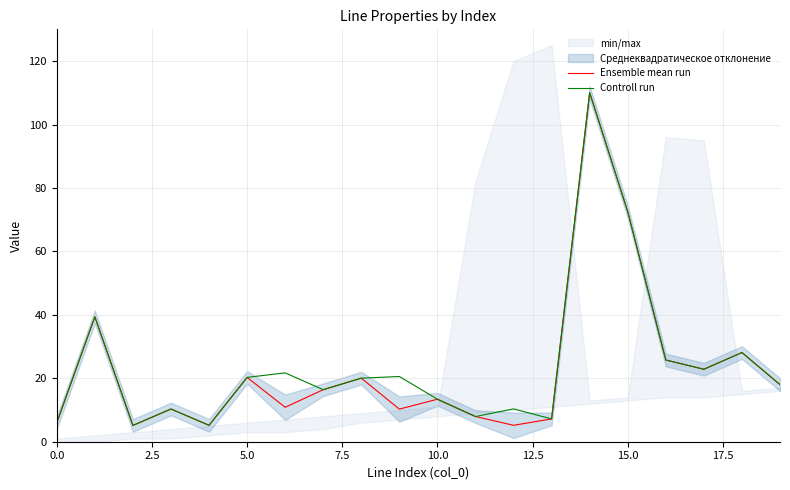

Is it true that Ensemble mean run equals 4.4 at 15.0?

False